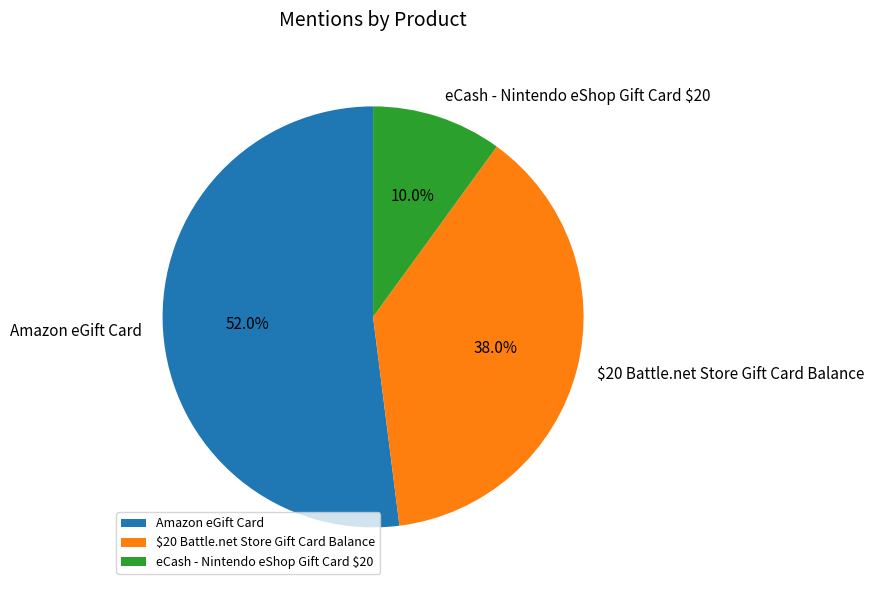

Is it true that $20 Battle.net Store Gift Card Balance is 38% of the pie?

True